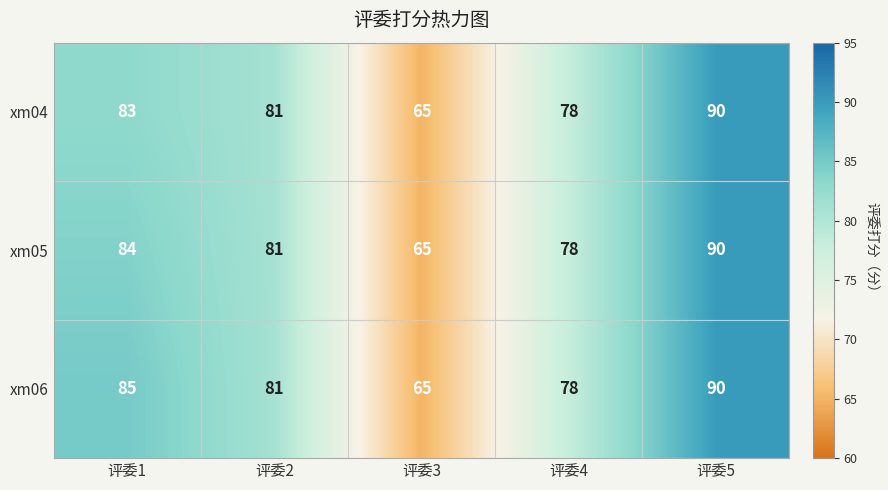

Is it true that xm04 equals 134 at 评委2?

False